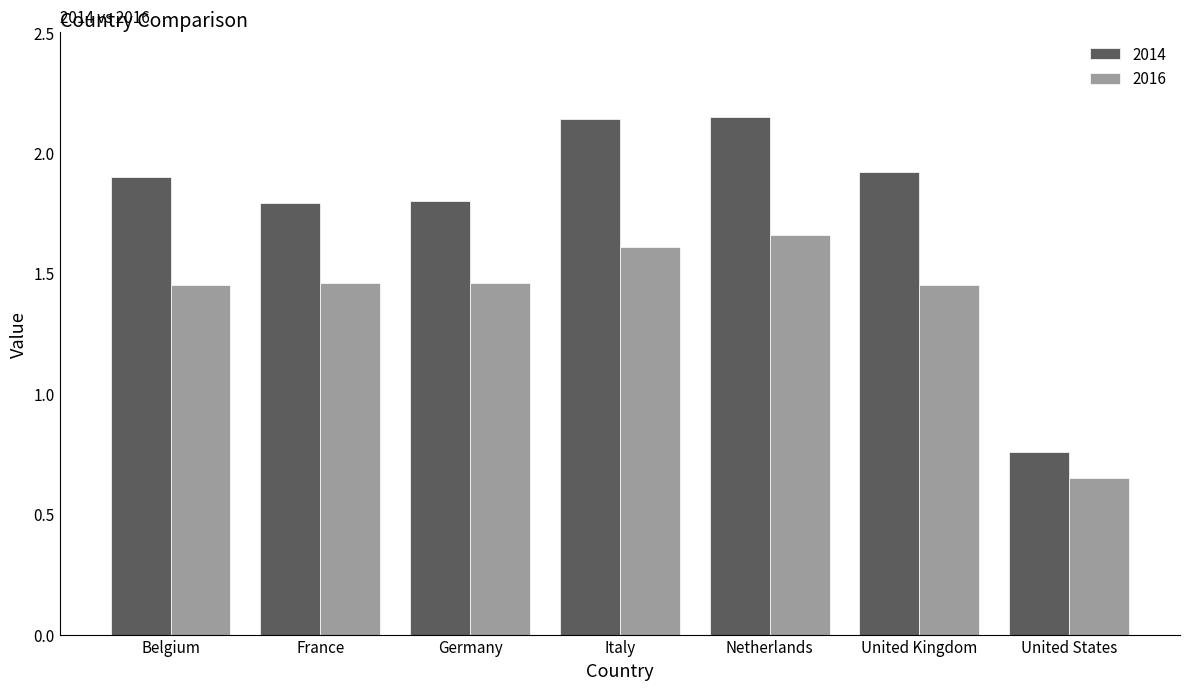

What is the sum of all 2014 values?

12.5